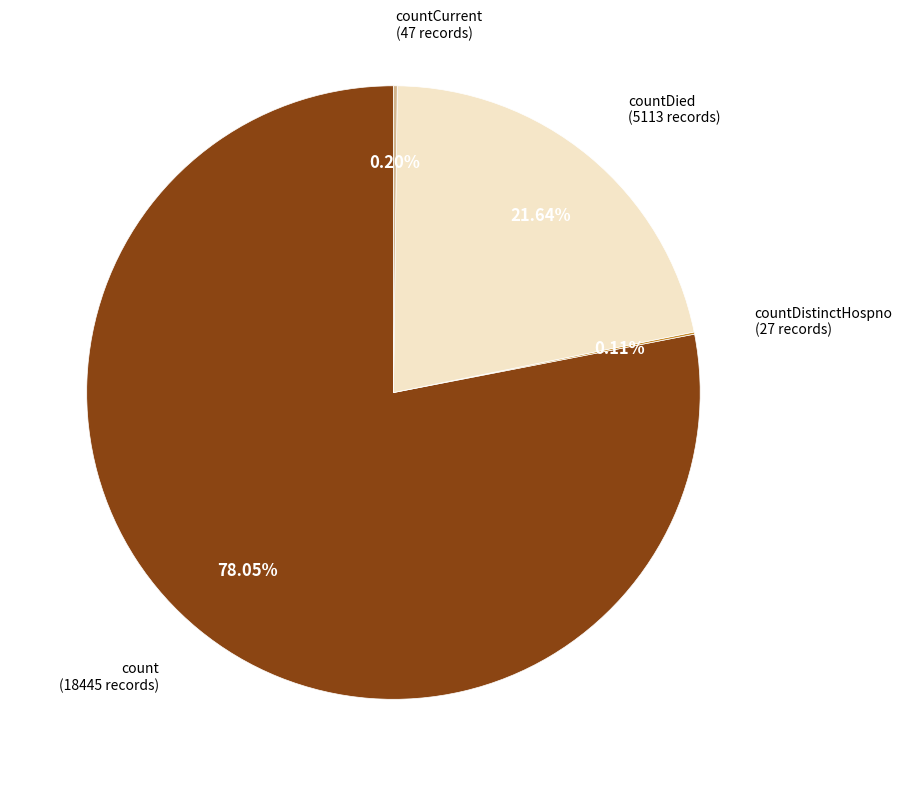

Is there a majority slice in this chart?

Yes